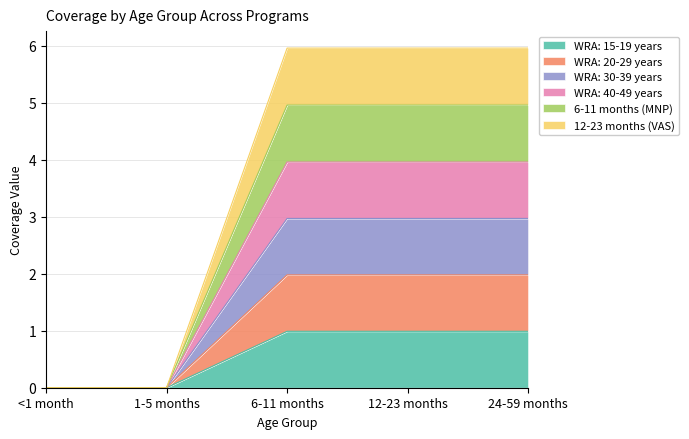

Does the chart display data point markers on the line(s)?

No